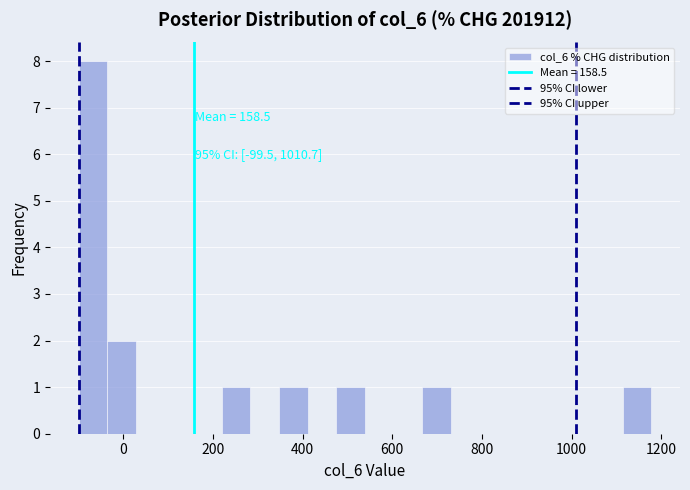

Read against the x-axis, roughly where is the centre of the tallest bar?

-60